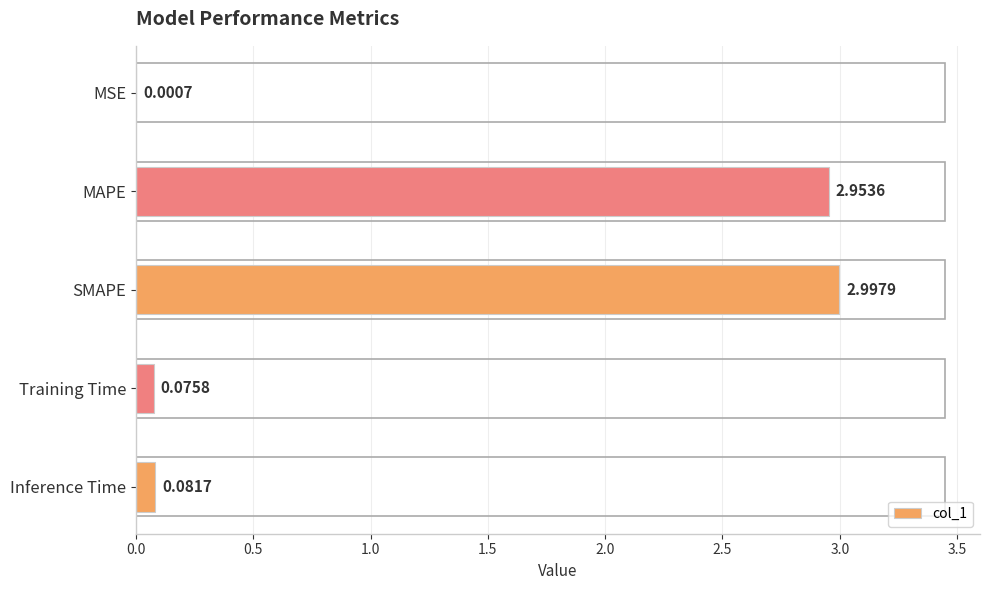

What is the sum of all values?

6.1